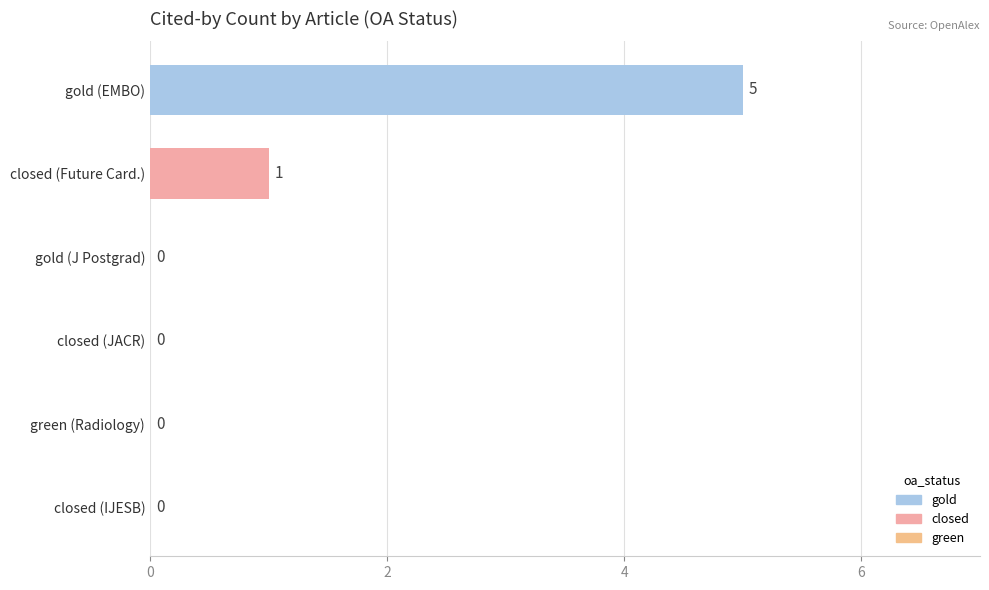

The value at closed (Future Card.) is 1. True or false?

True